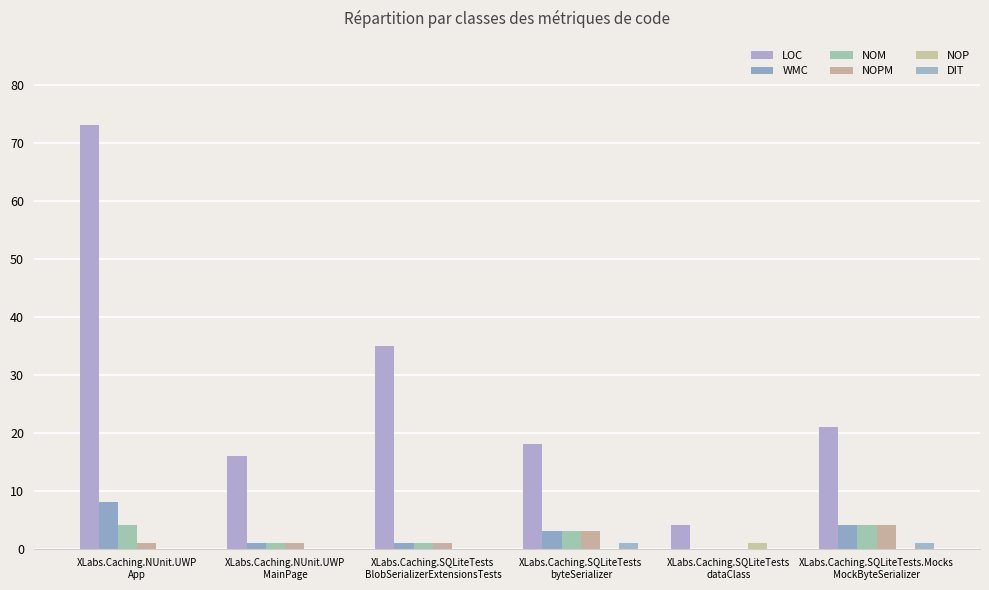

What is the value of the NOPM bar at the 3rd from the left?

1